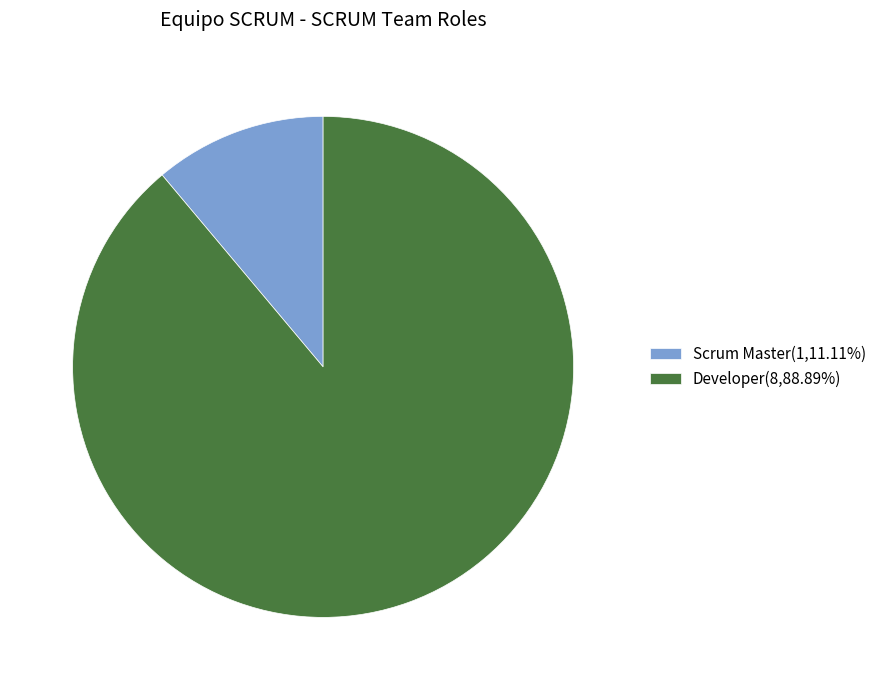

Do Scrum Master(1,11.11%) and Developer(8,88.89%) together represent more than half of the pie?

Yes